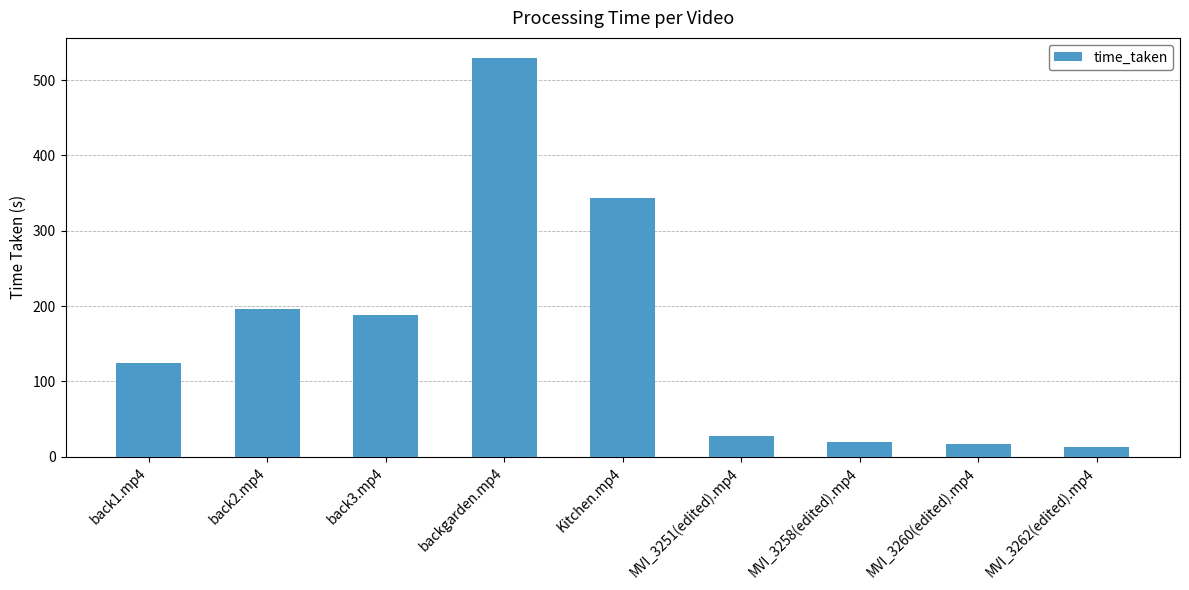

The chart shows a value of 17.3 at MVI_3260(edited).mp4. True or false?

True